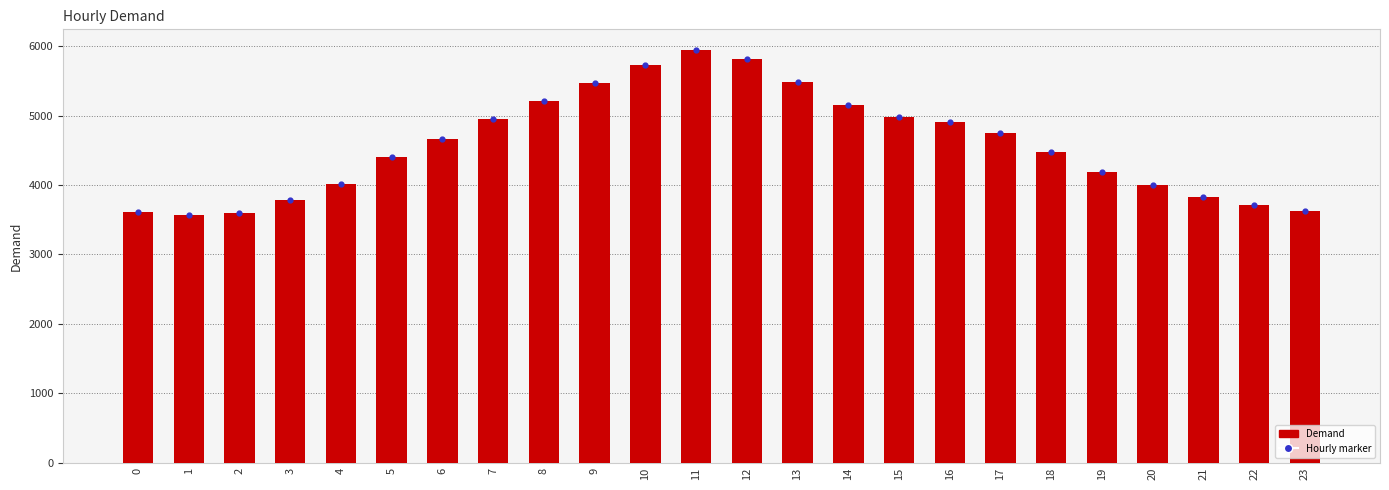

Which has a higher value, 7 or 20?

7